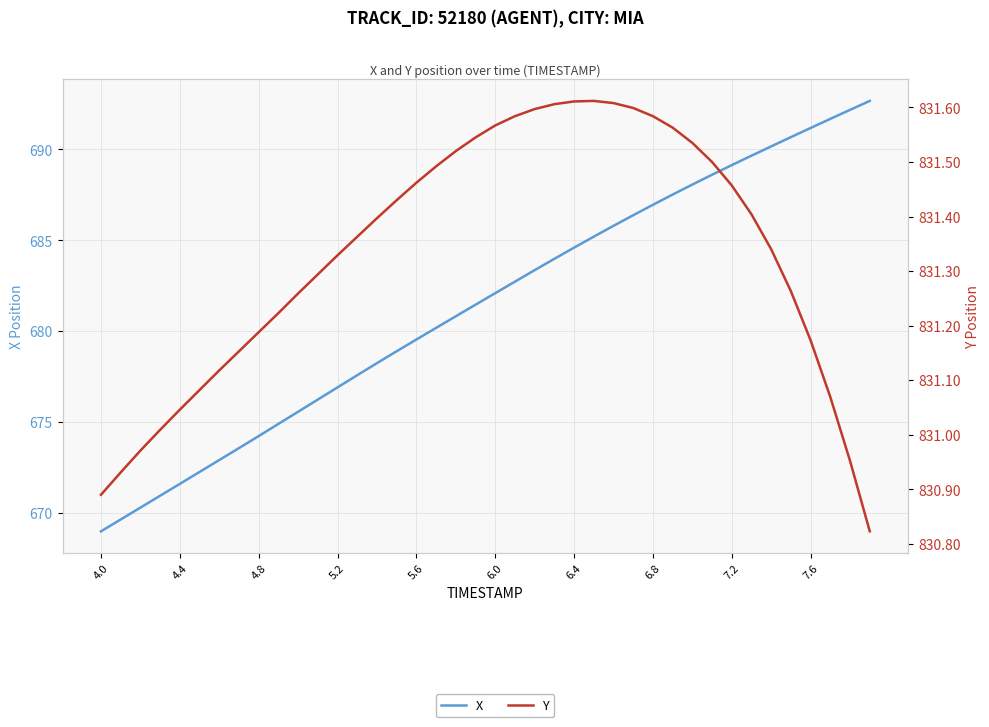

What are all the series names shown in the legend?

X, Y